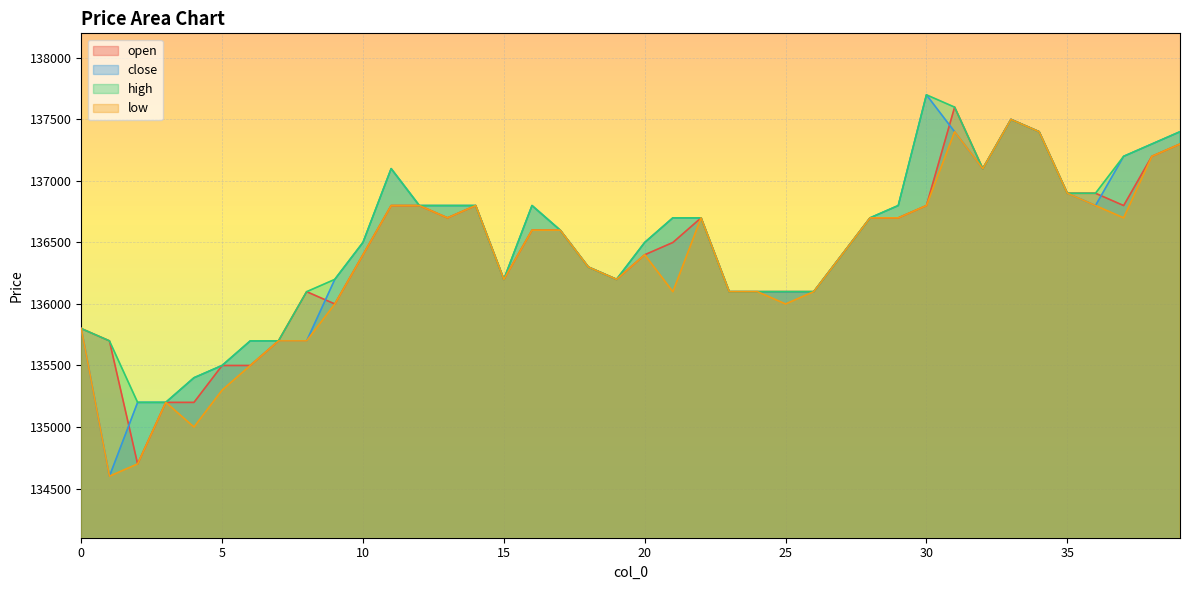

At how many categories does at least one series exceed 134894?

40